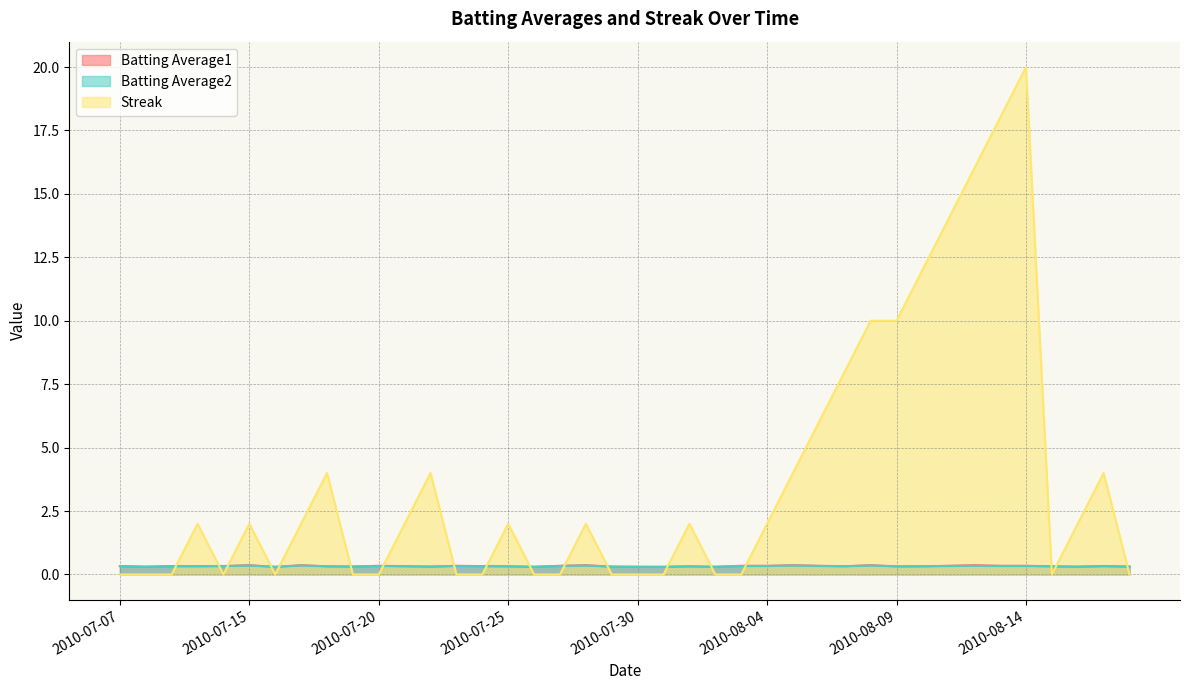

What is the label of the 10th point from the right?

2010-08-09